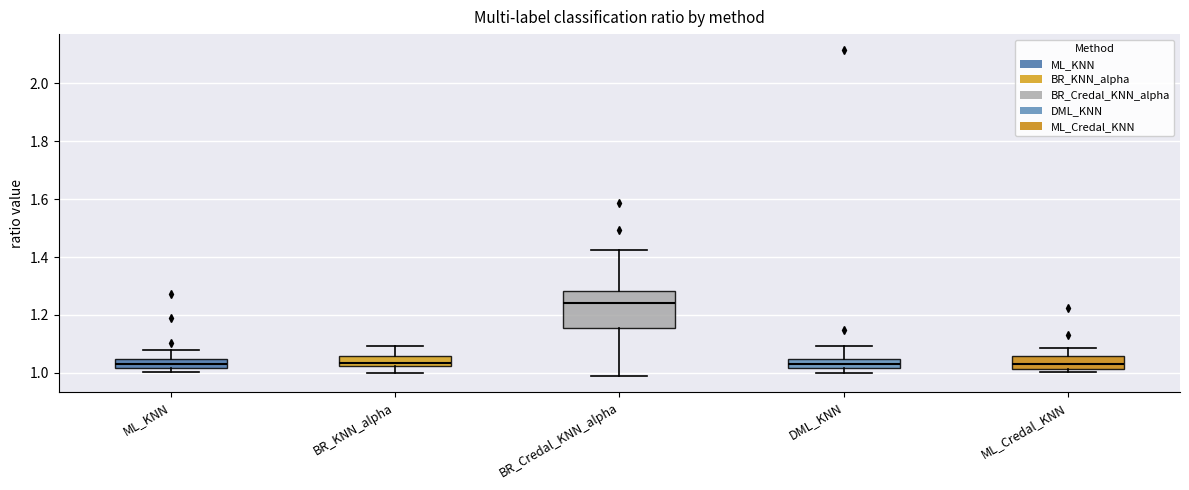

Where does the median line of the box for BR_KNN_alpha sit on the y-axis? The values are not printed on the chart, so give them approximately, as read against the axis.

1.04